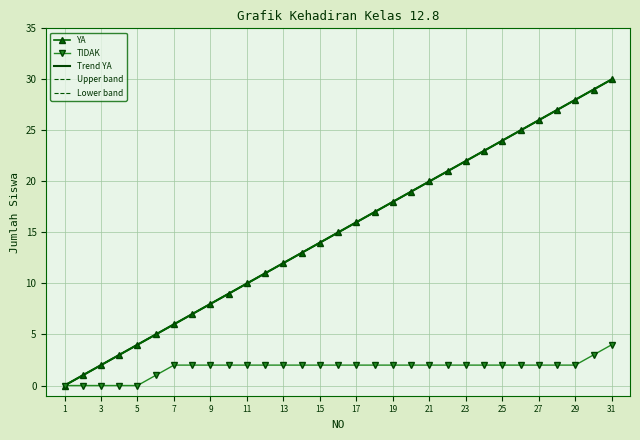

Which series has the largest range (max minus min)?

YA